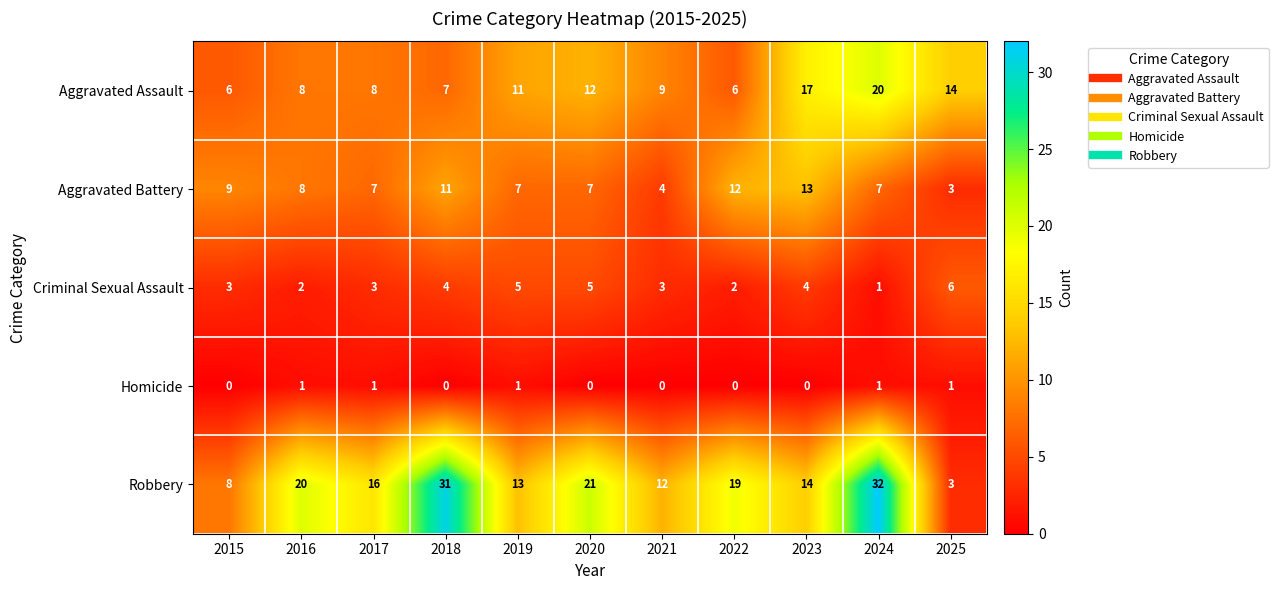

What is the sum of all Aggravated Assault values?

118